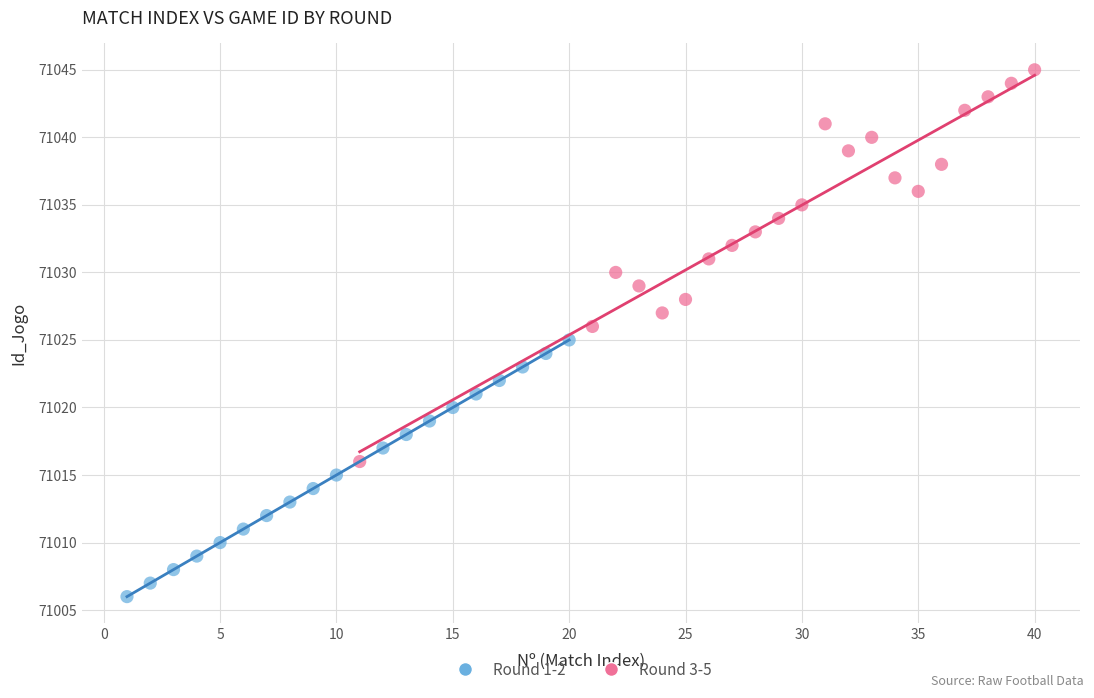

Which series contains the lowest Y value?

Round 1-2